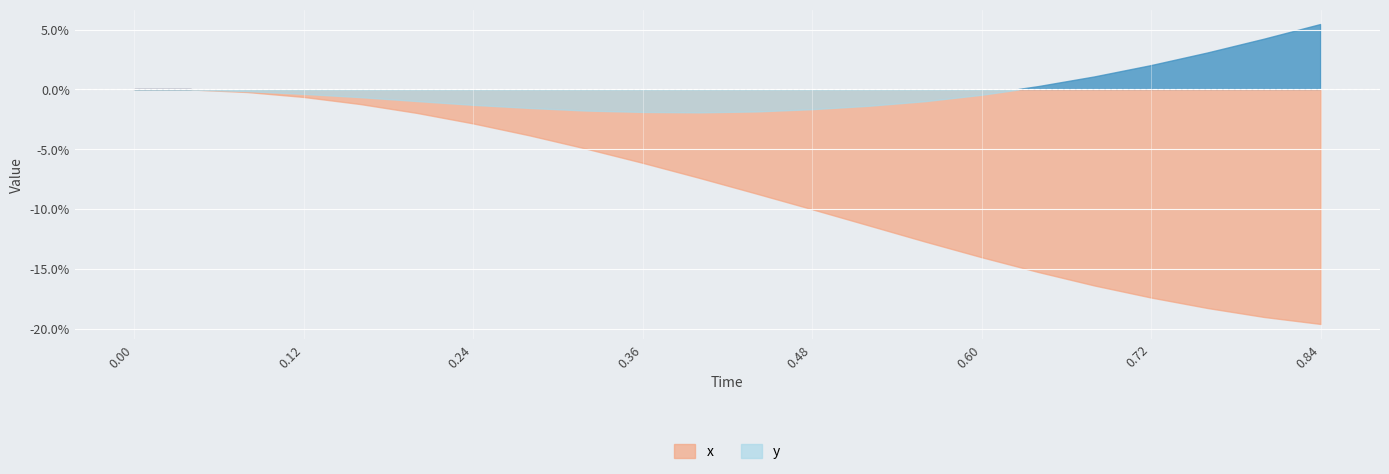

In y, how many points are lower than both neighbors (excluding endpoints)?

1